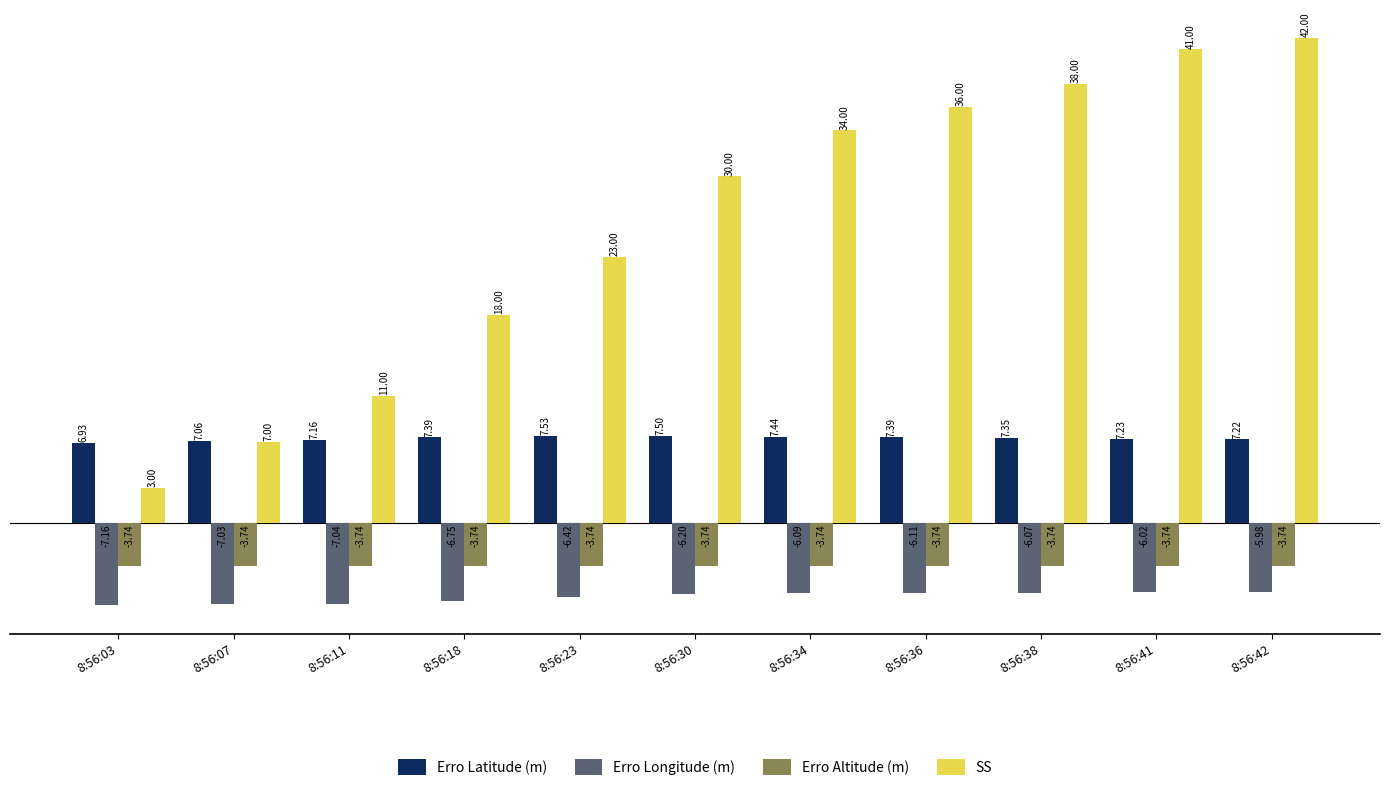

Which series changed the most between 8:56:07 and 8:56:18?

SS